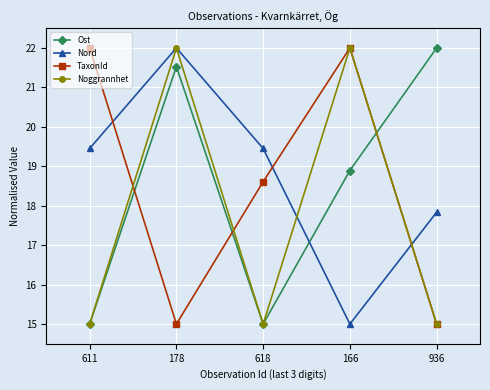

Is the value of Nord at 611 greater than the value of Noggrannhet at 166?

No